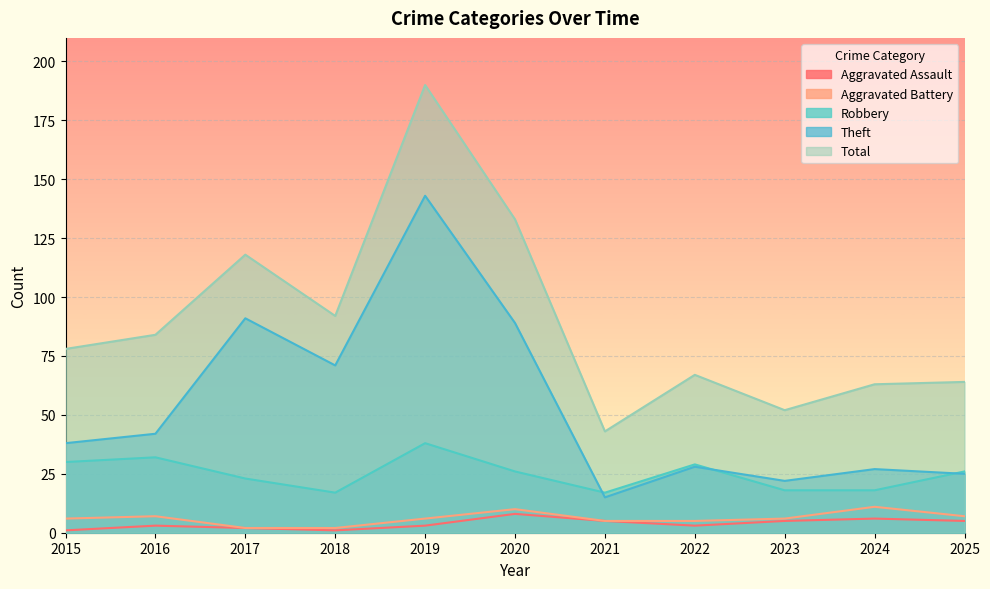

Where is the first local minimum for Theft?

2018